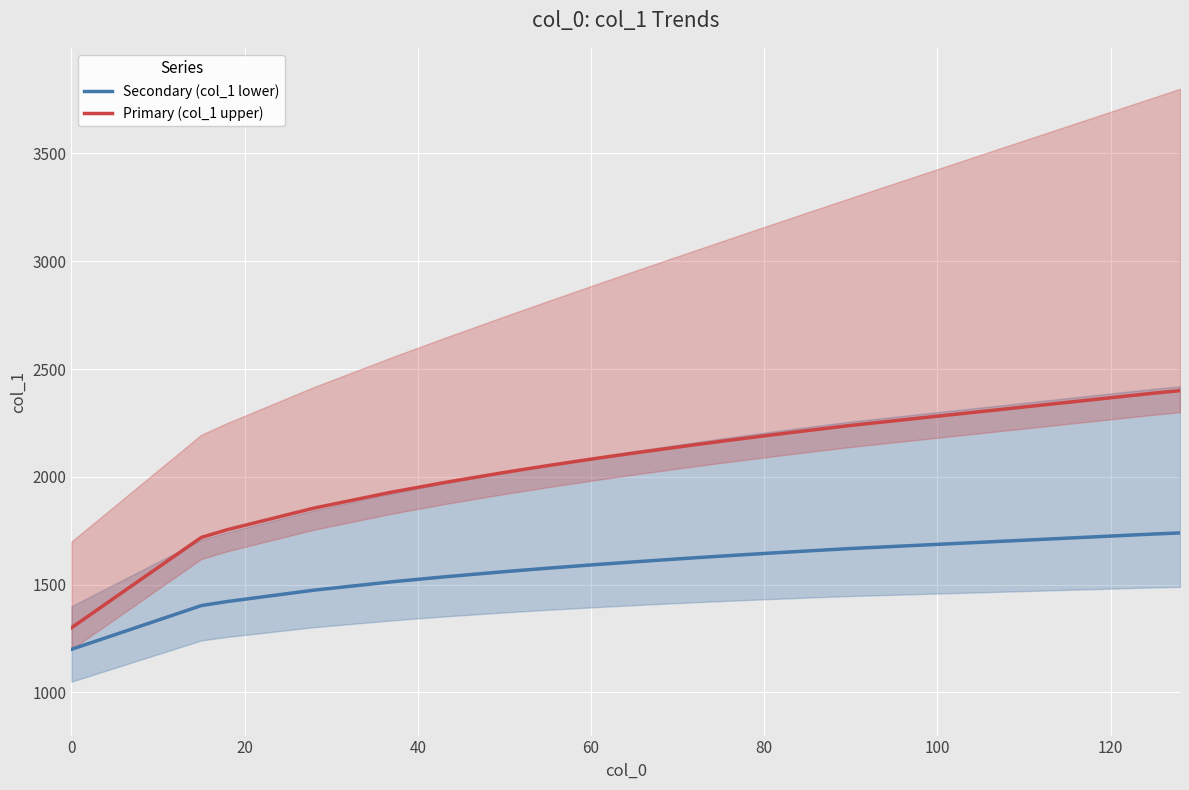

How many lines are shown in the chart?

2